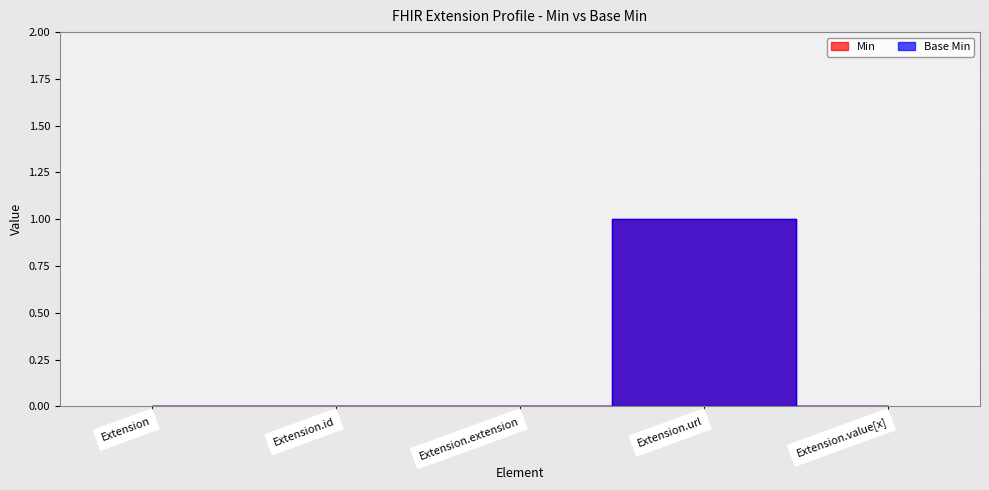

How many lines are shown in the chart?

2